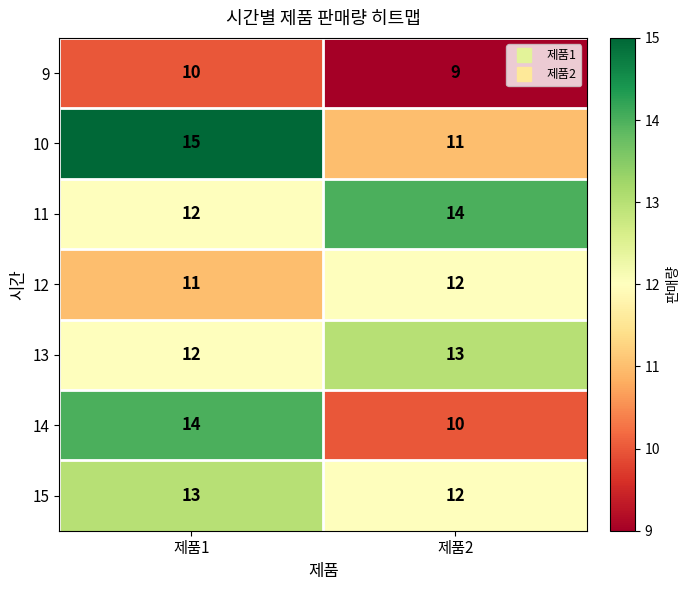

Reading left to right, extract all data points from this chart.

9: 제품1=10	제품2=9
10: 제품1=15	제품2=11
11: 제품1=12	제품2=14
12: 제품1=11	제품2=12
13: 제품1=12	제품2=13
14: 제품1=14	제품2=10
15: 제품1=13	제품2=12